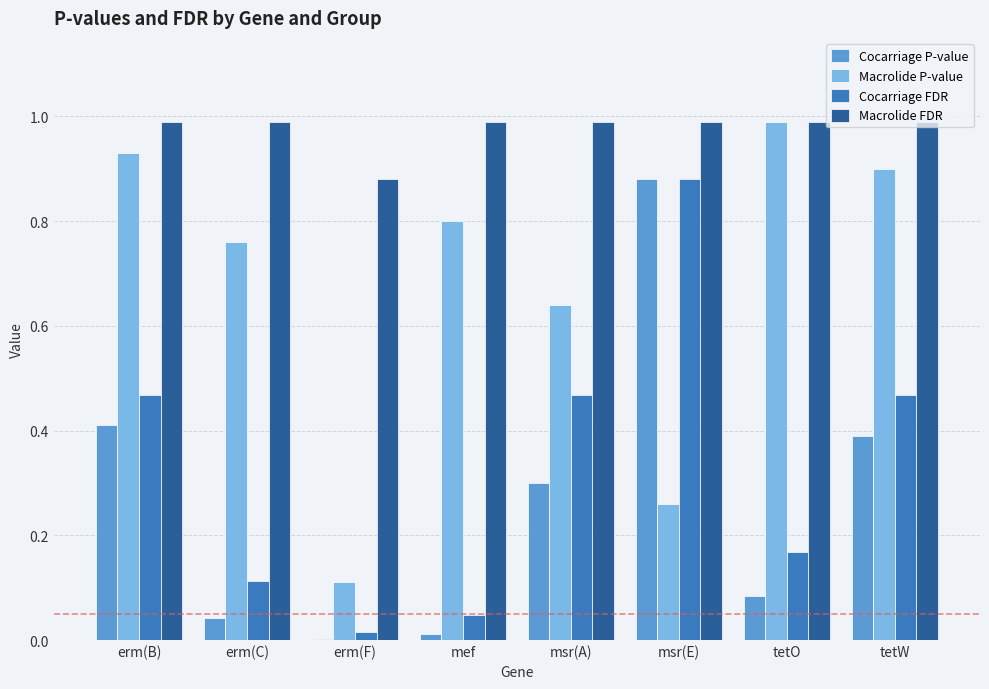

What is the maximum value shown in the chart?

1.0